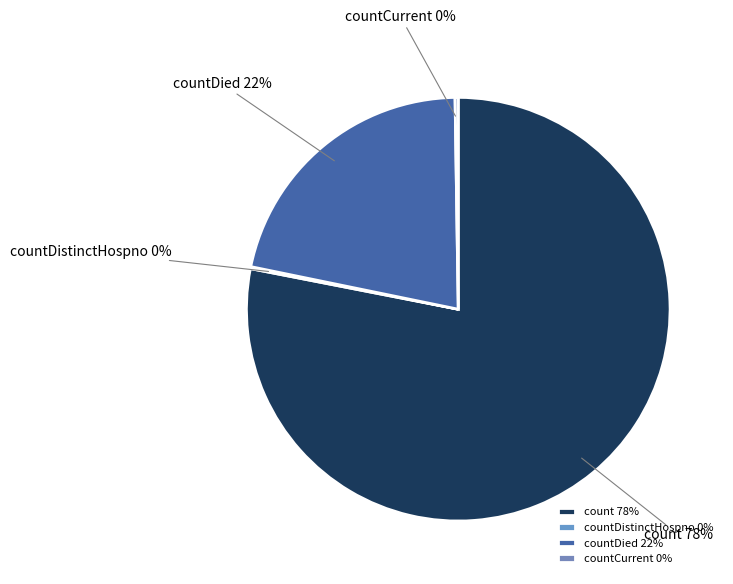

To the nearest percent, what portion does countDied represent?

22%